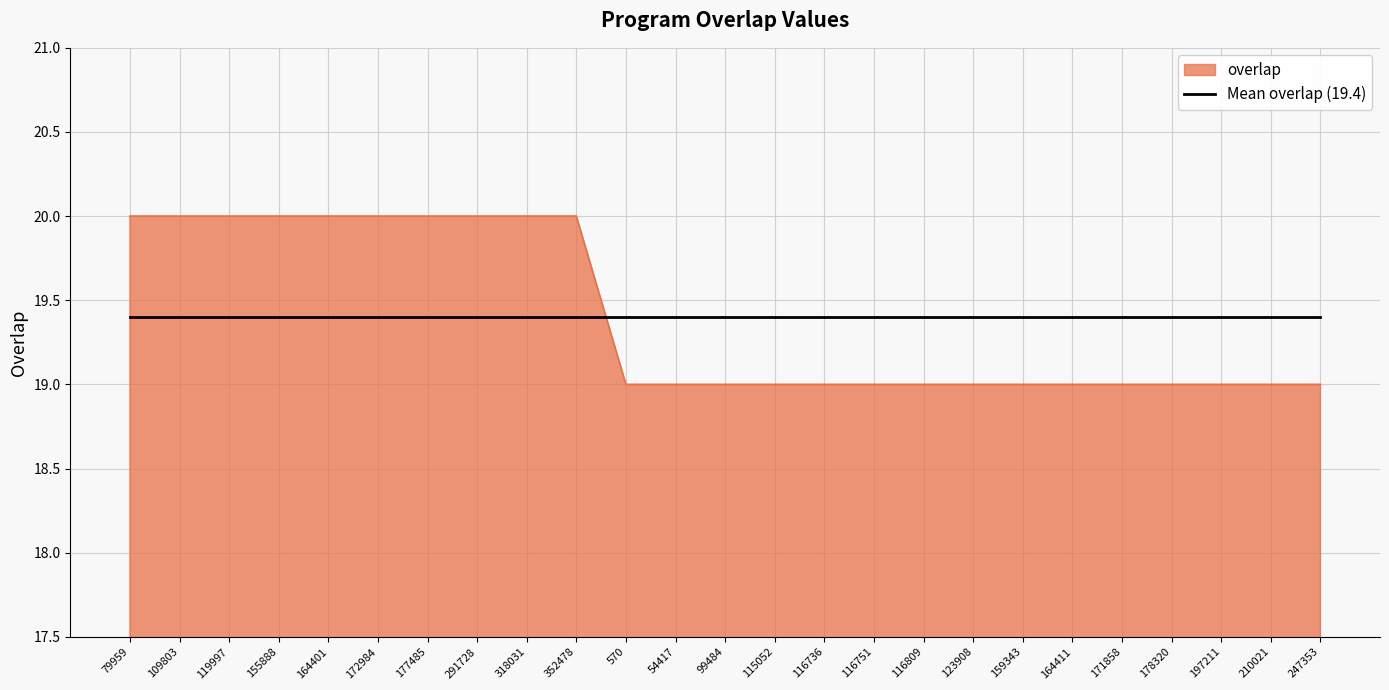

What is the highest value of the Mean overlap (19.4) series?

19.4